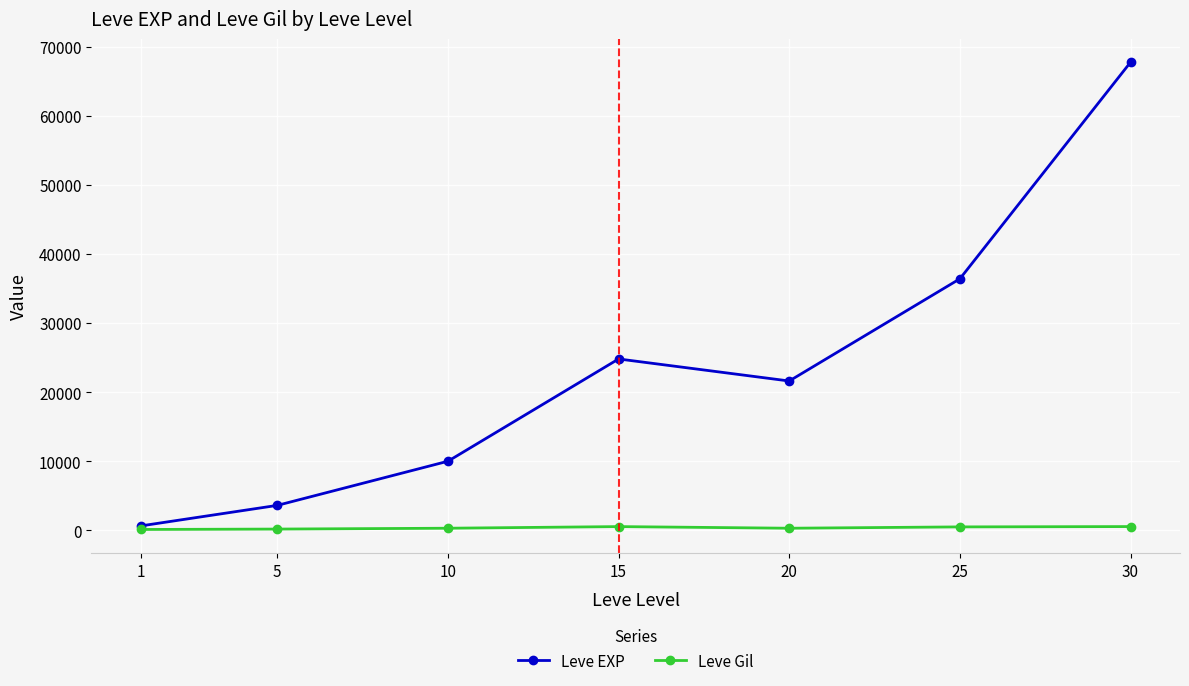

List the series in order of their overall mean, lowest first.

Leve Gil, Leve EXP